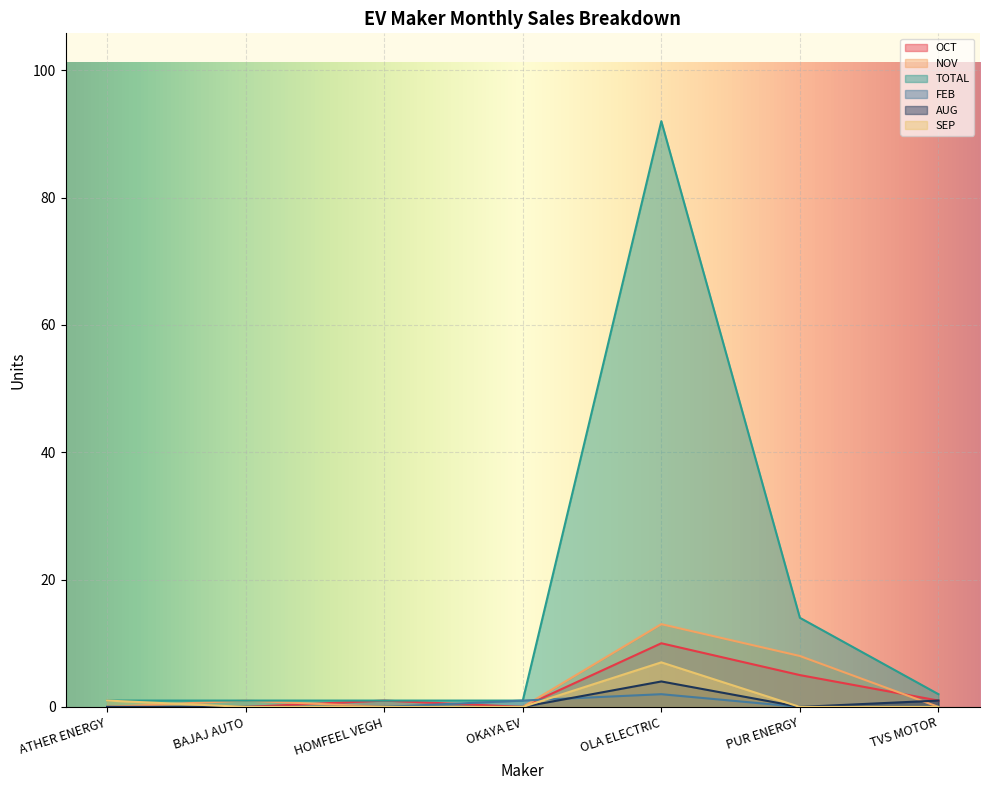

What is the total value across all series at BAJAJ AUTO?

2